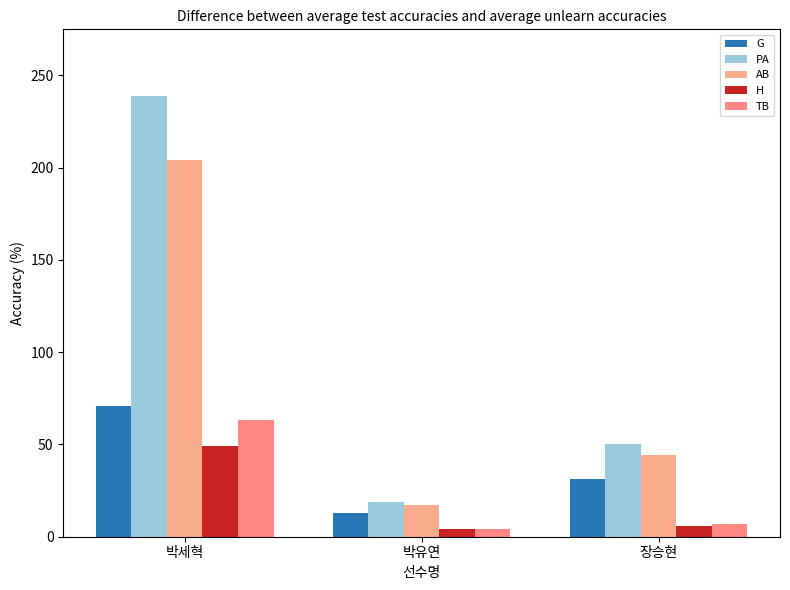

Which series has the largest total across all categories?

PA